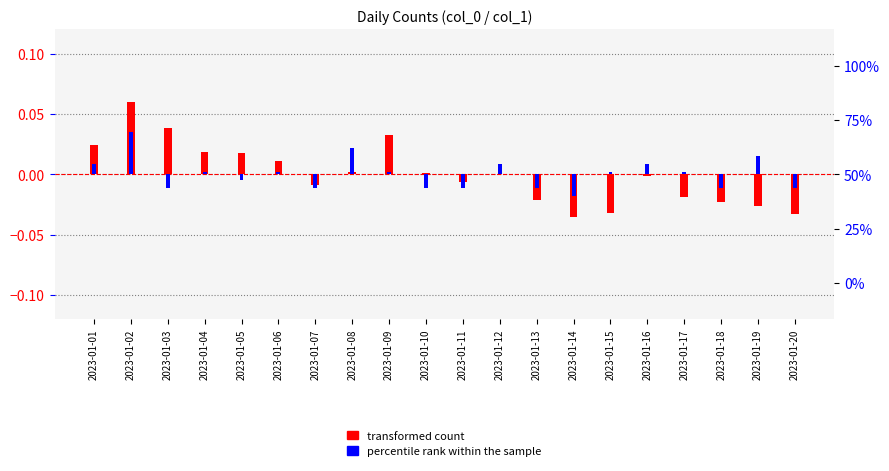

How many negative values does the percentile rank within the sample series have?

9